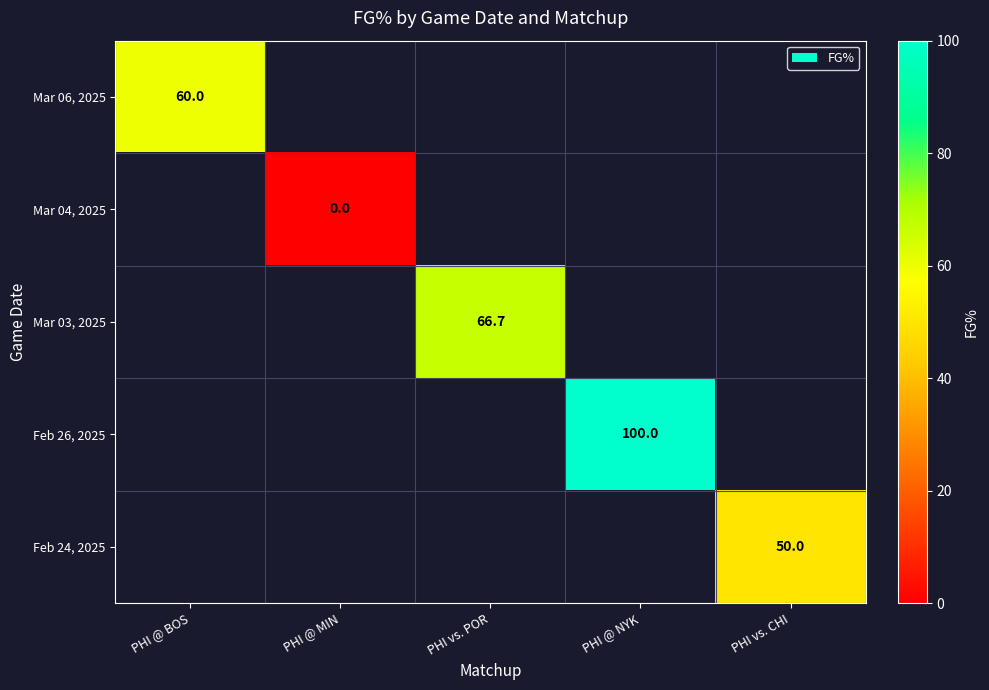

What is the maximum value shown in the chart?

100.0